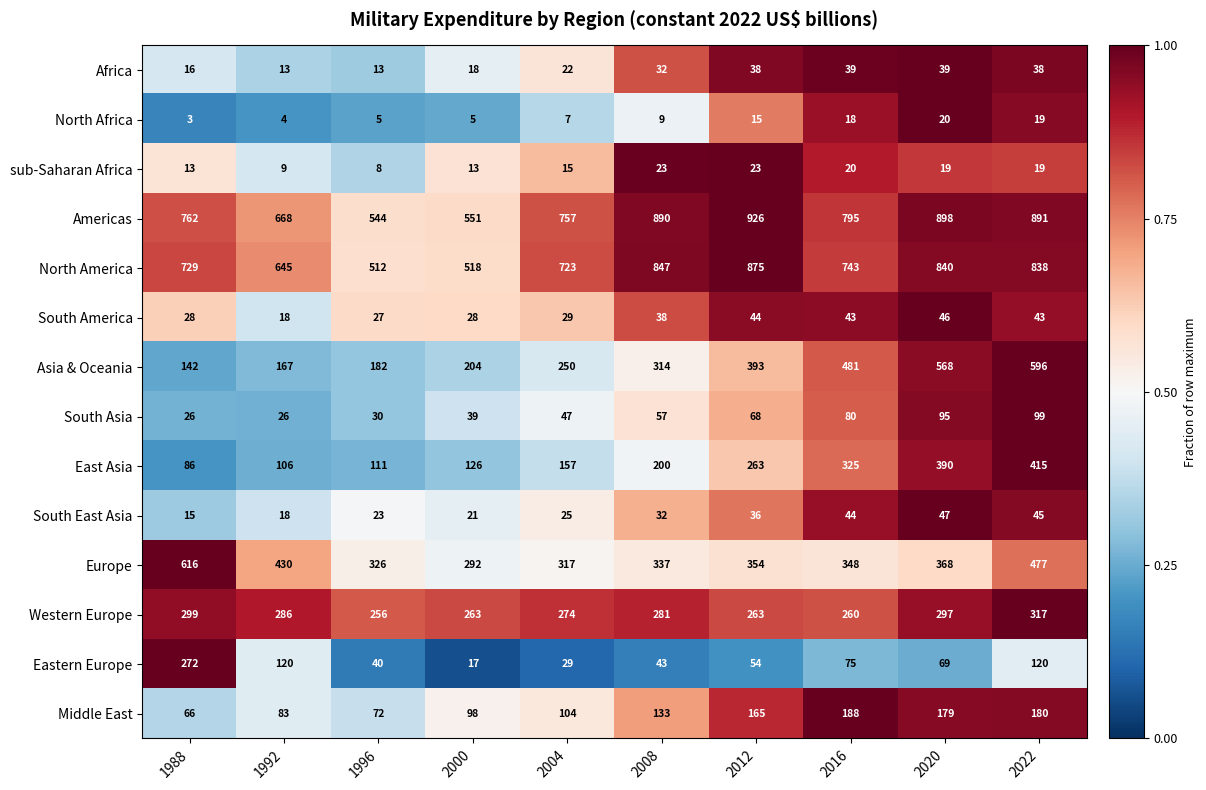

Rank the series by their maximum value, from highest to lowest.

Americas, North America, Europe, Asia & Oceania, East Asia, Western Europe, Eastern Europe, Middle East, South Asia, South East Asia, South America, Africa, sub-Saharan Africa, North Africa